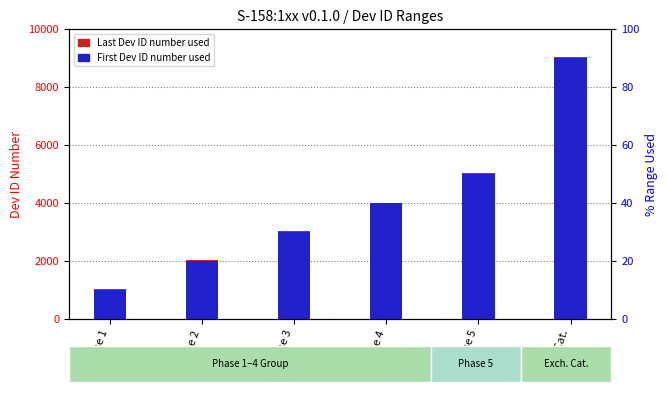

What is the label of the 4th bar from the right?

Phase 3